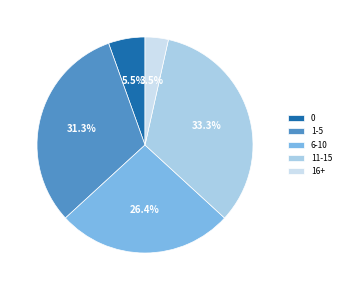

Which slice is the largest?

11-15